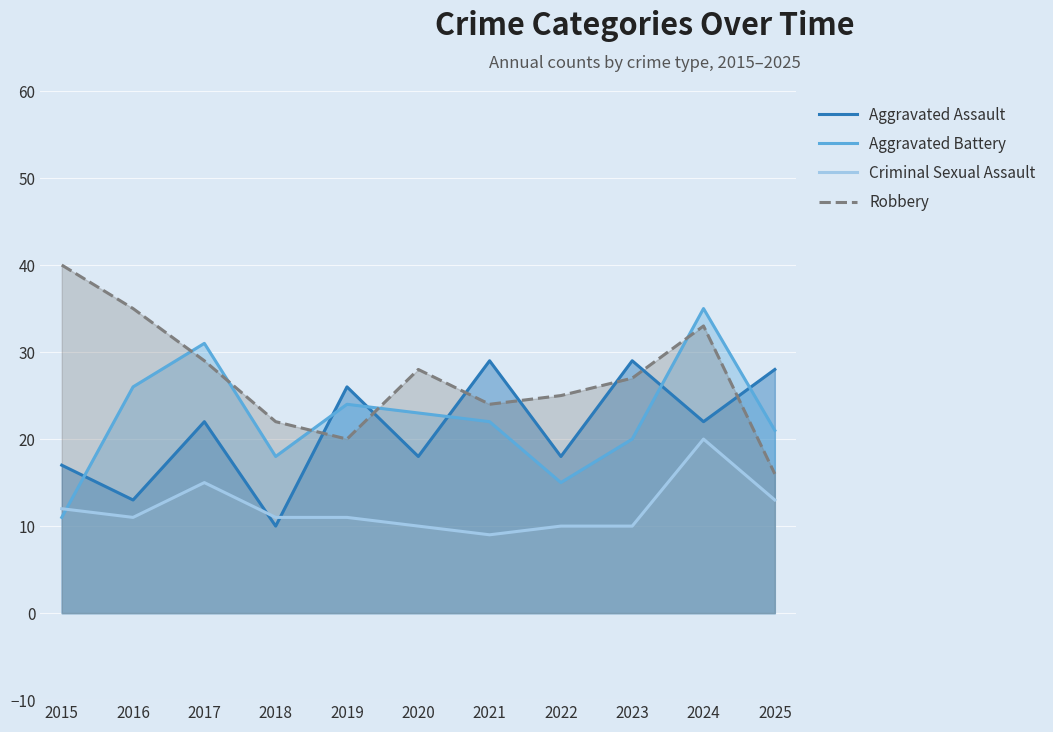

What is the maximum value shown in the chart?

40